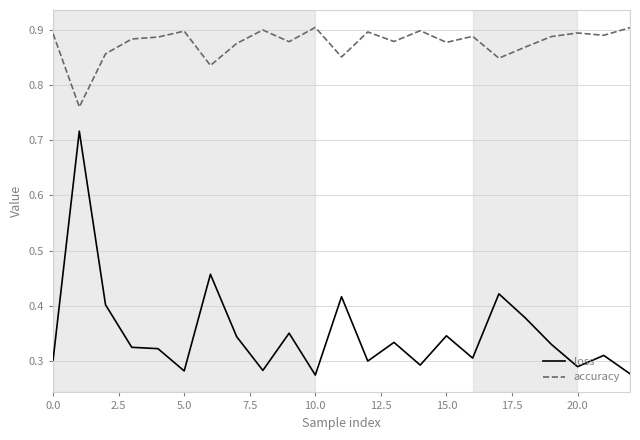

Is this an area chart (filled region under the line)?

No